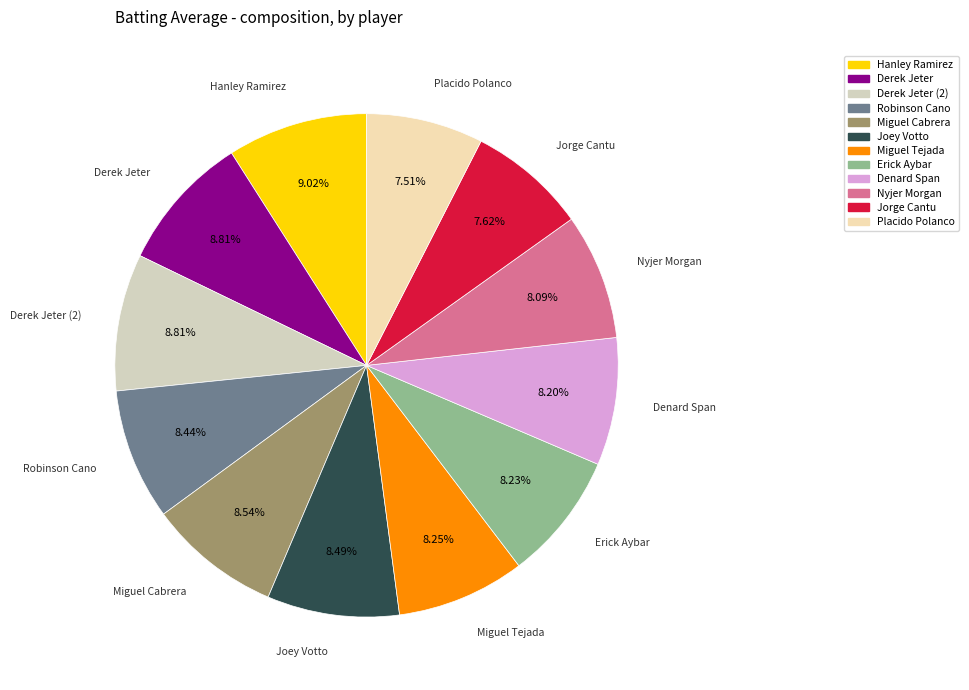

How many segments does this pie chart have?

12